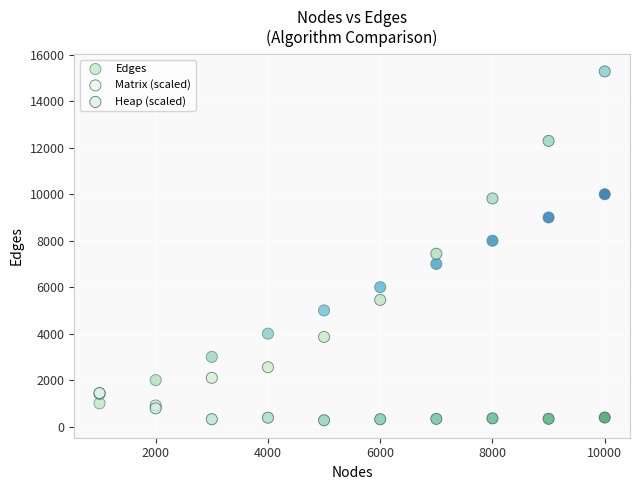

What are all the series names shown in the legend?

Edges, Matrix (scaled), Heap (scaled)